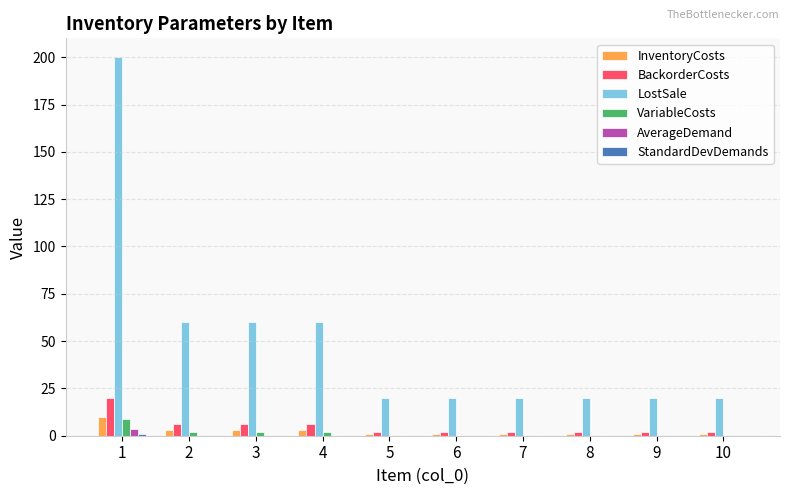

What is the highest value of the VariableCosts series?

9.0